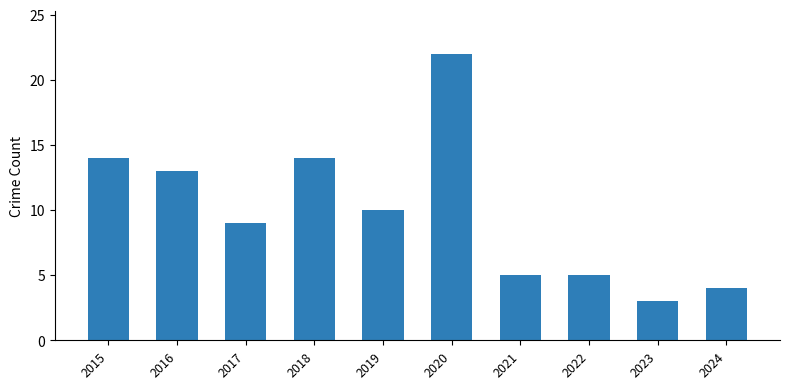

Does the chart contain stacked bars?

No